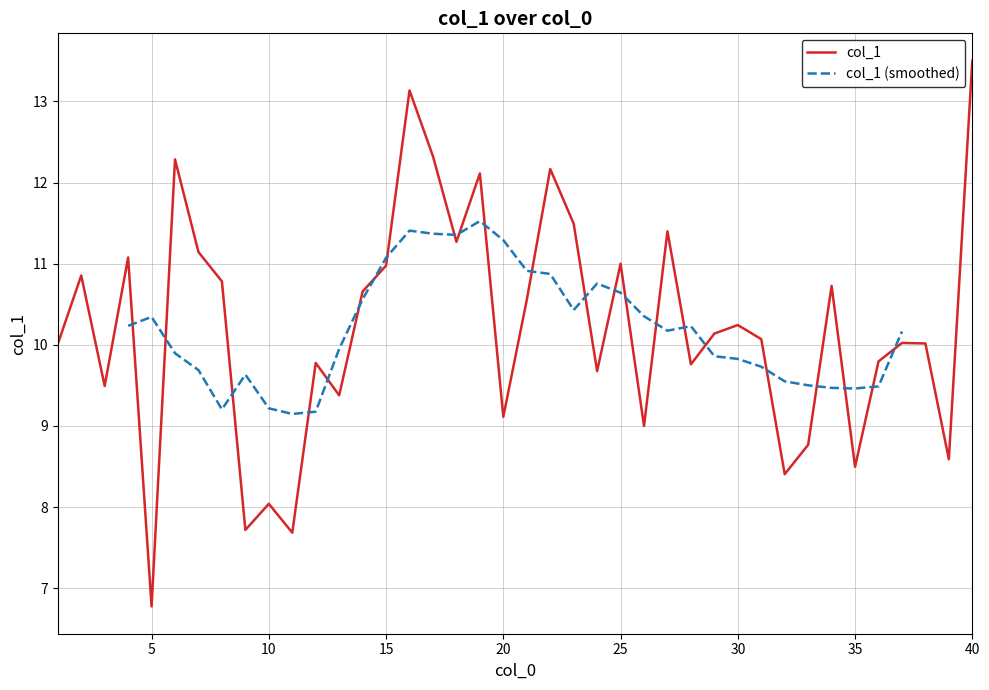

How many interior local valleys (lower than both neighbors) does the data have?

13